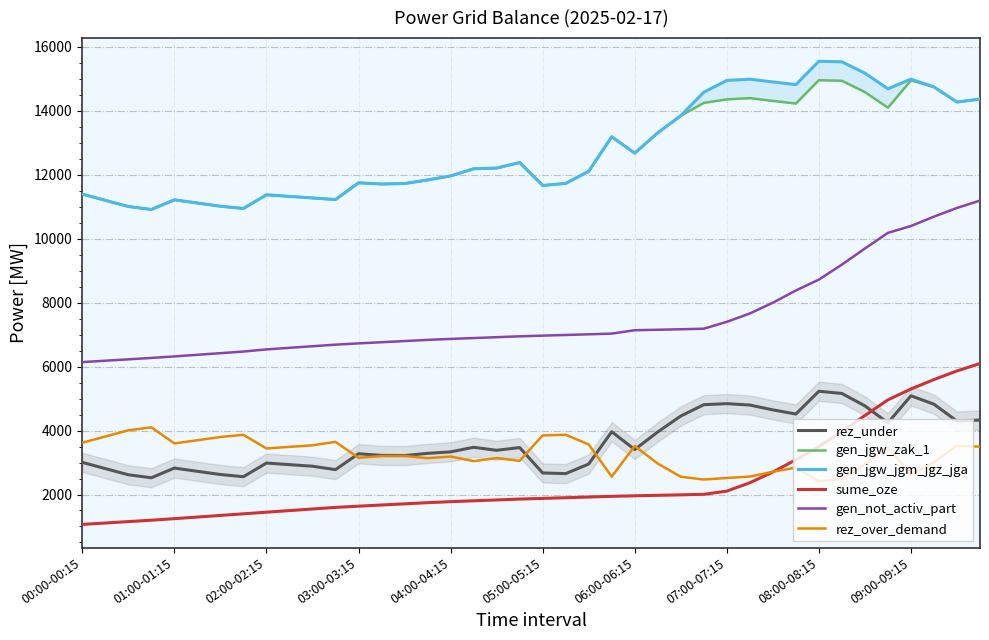

How many data points in rez_under are less than 3381?

20